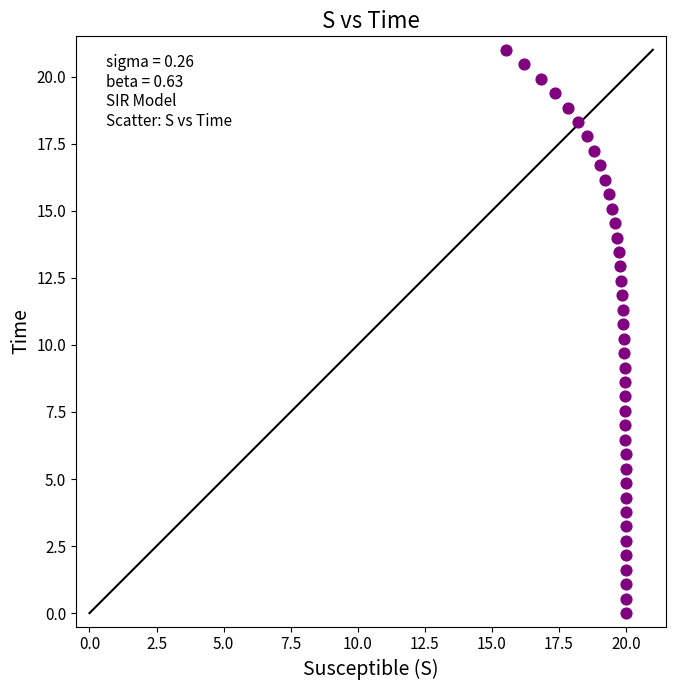

What is the range of Y values (max minus min)?

21.0